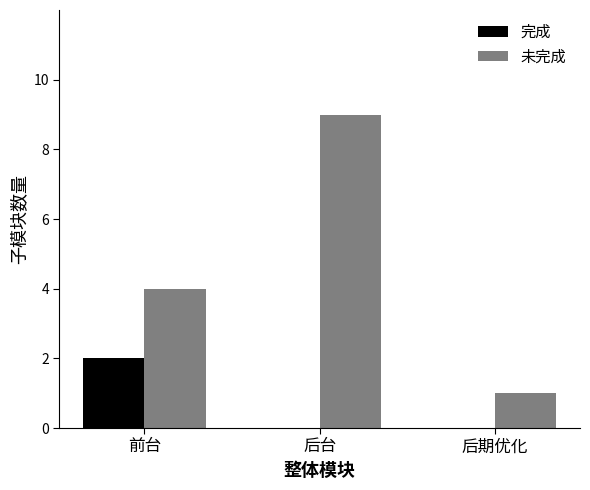

Which series changed the most between 后台 and 后期优化?

未完成